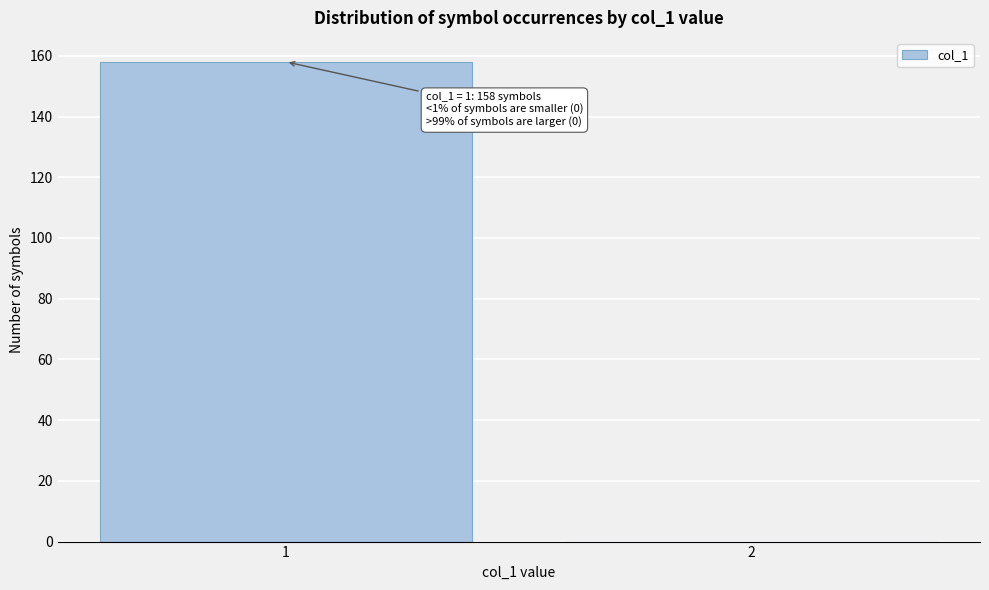

Reading left to right, extract all data points from this chart.

1=158	2=0